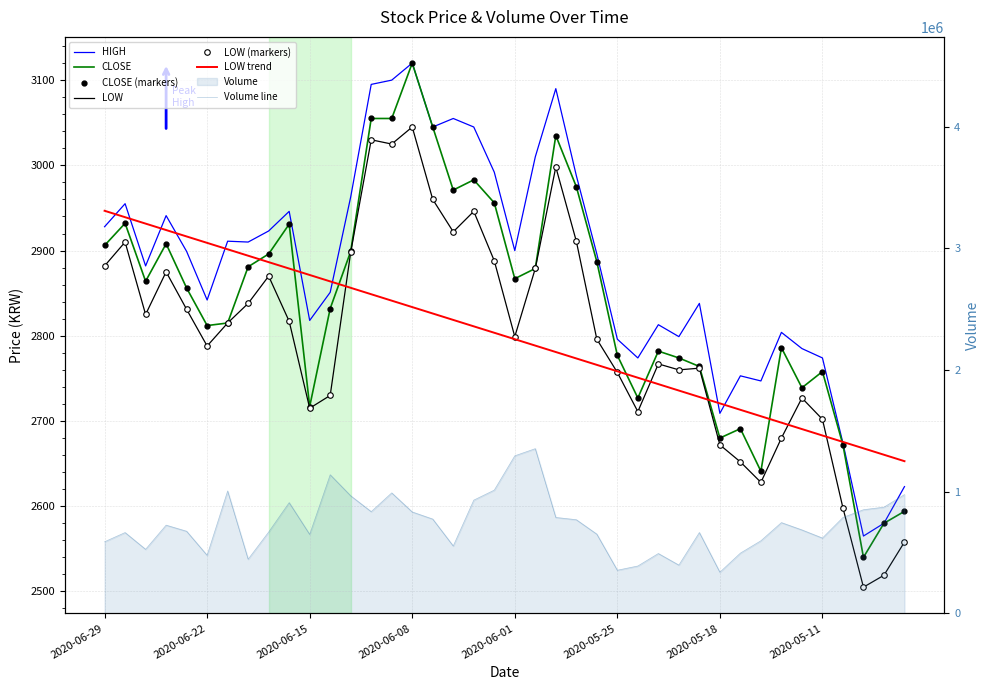

Where is the first local minimum for Volume?

2020-06-25